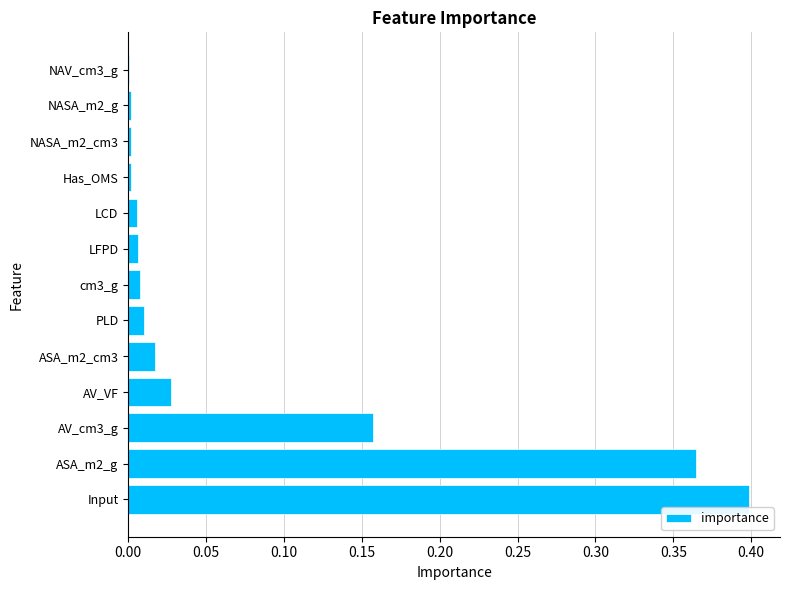

Does the chart contain stacked bars?

No